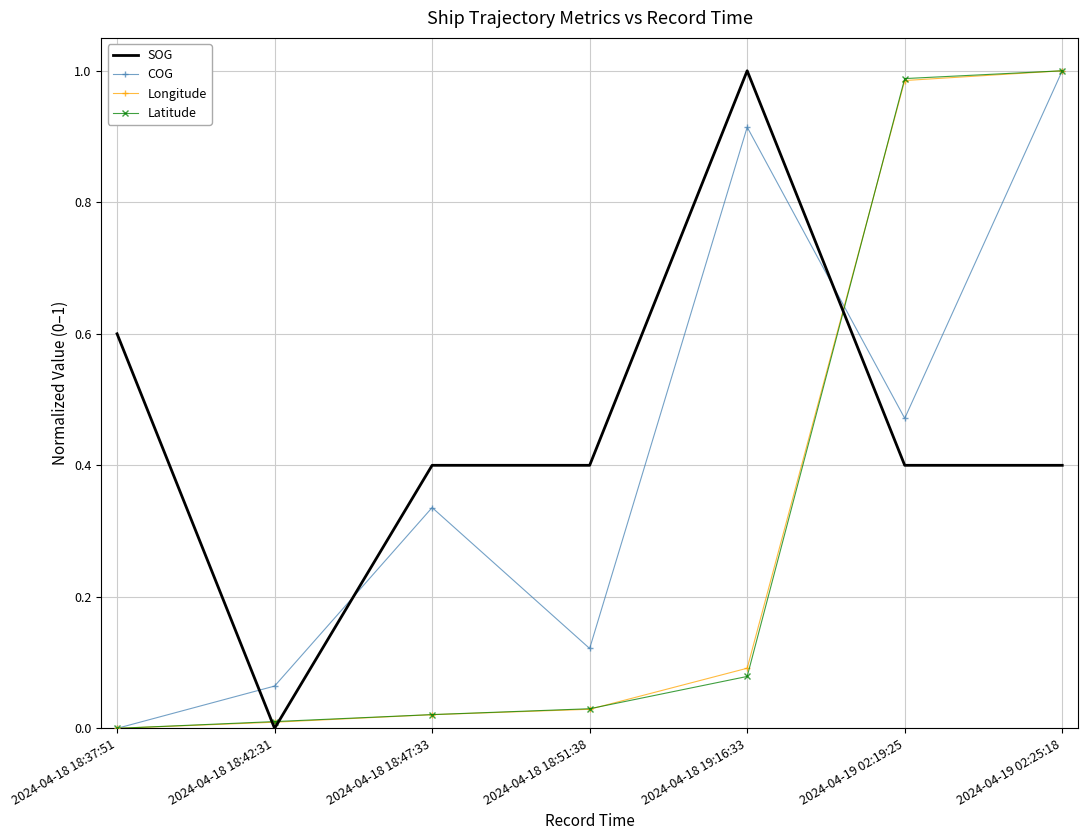

In COG, how many points are higher than both neighbors (excluding endpoints)?

2